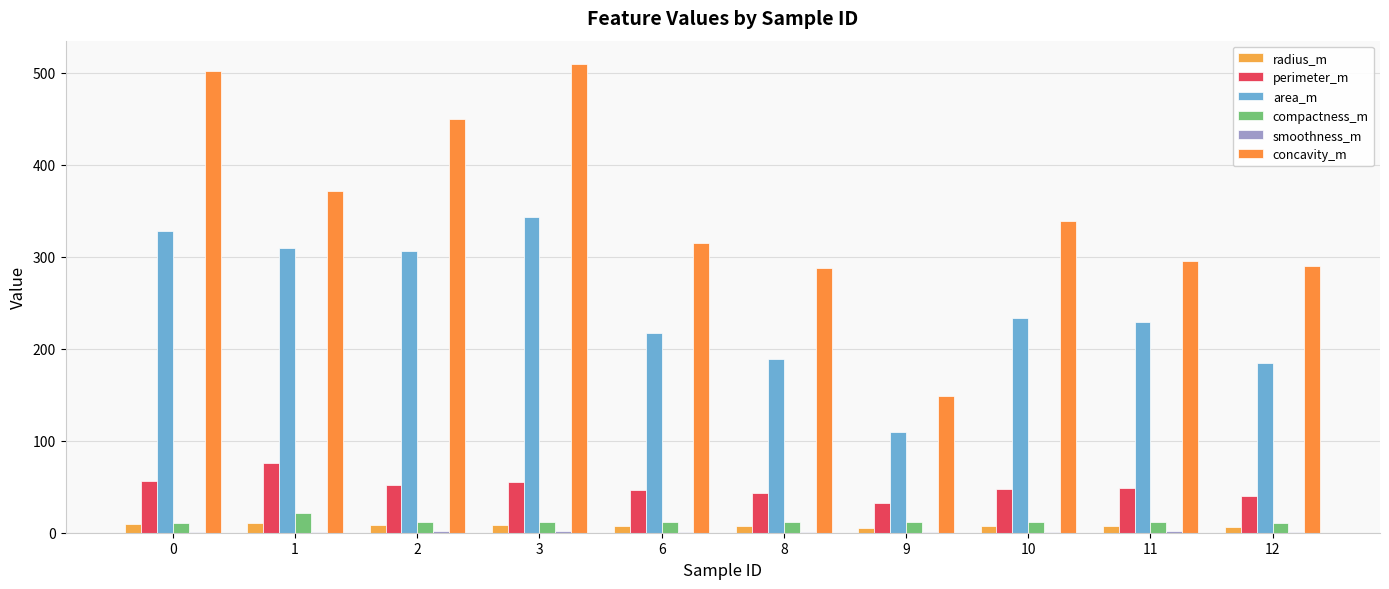

What is the approximate value of area_m at 11?

228.7